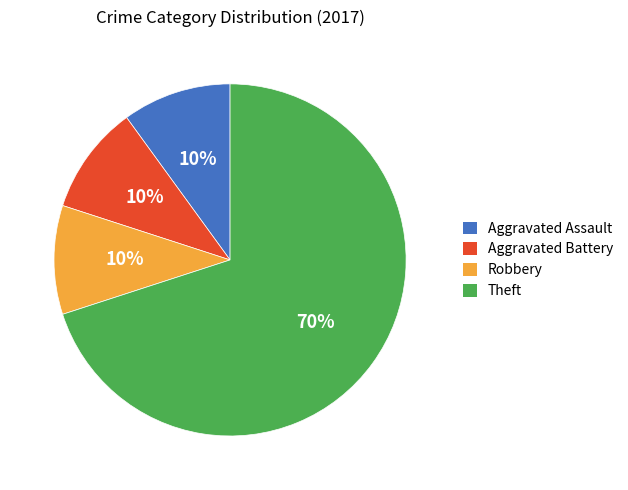

The Aggravated Assault slice represents 10% of the pie. True or false?

True